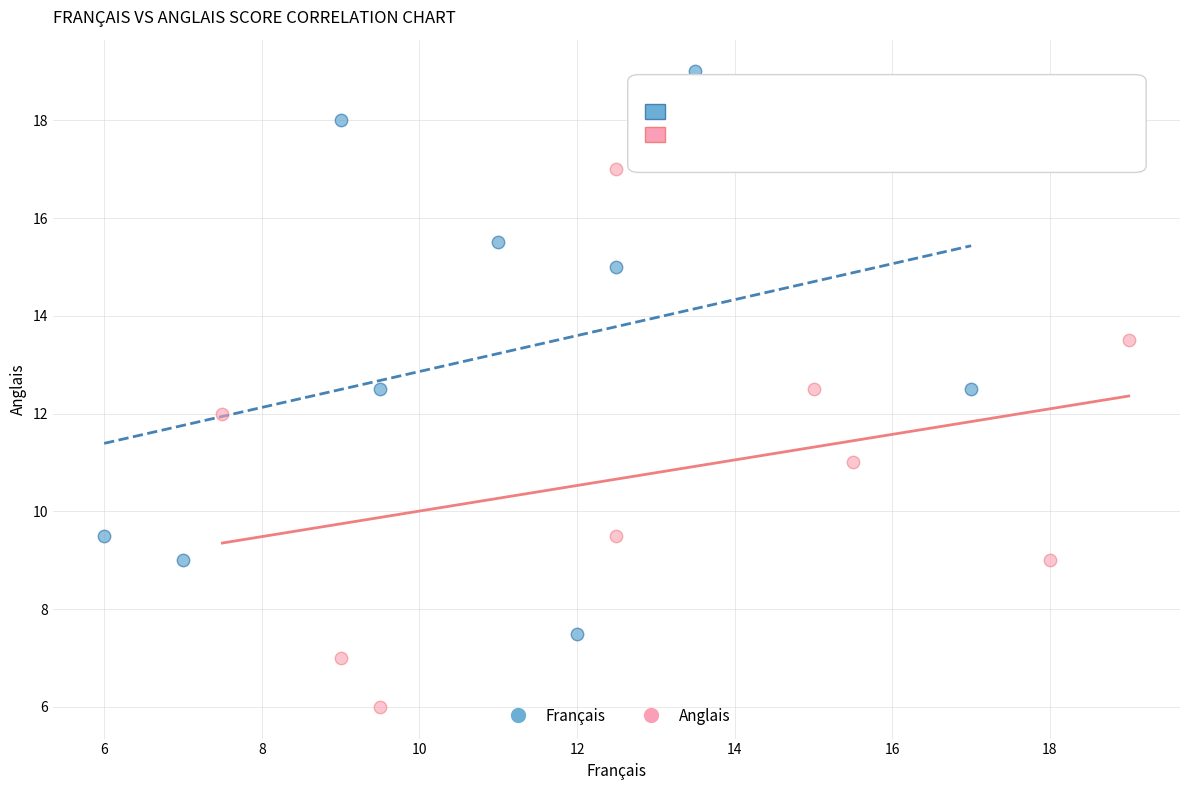

Which series contains the lowest Y value?

Anglais